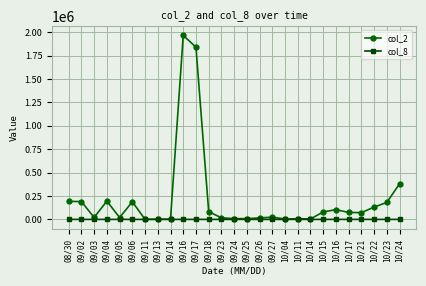

What is the sum of the col_2 values at 09/14 and 09/13?

4180